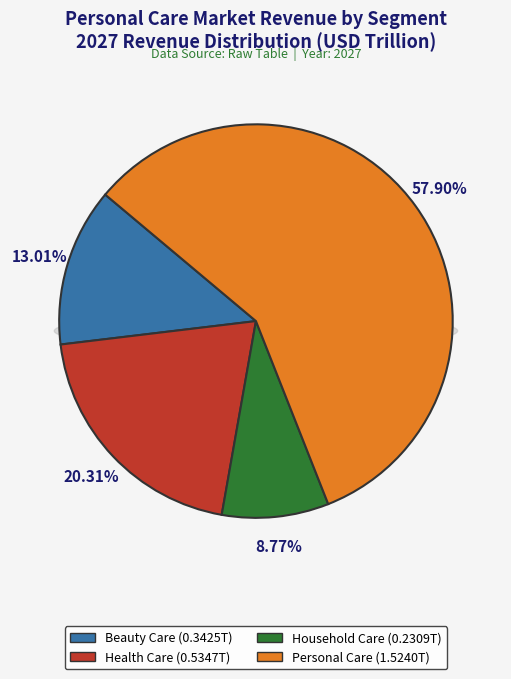

How many slices are in this pie chart?

4